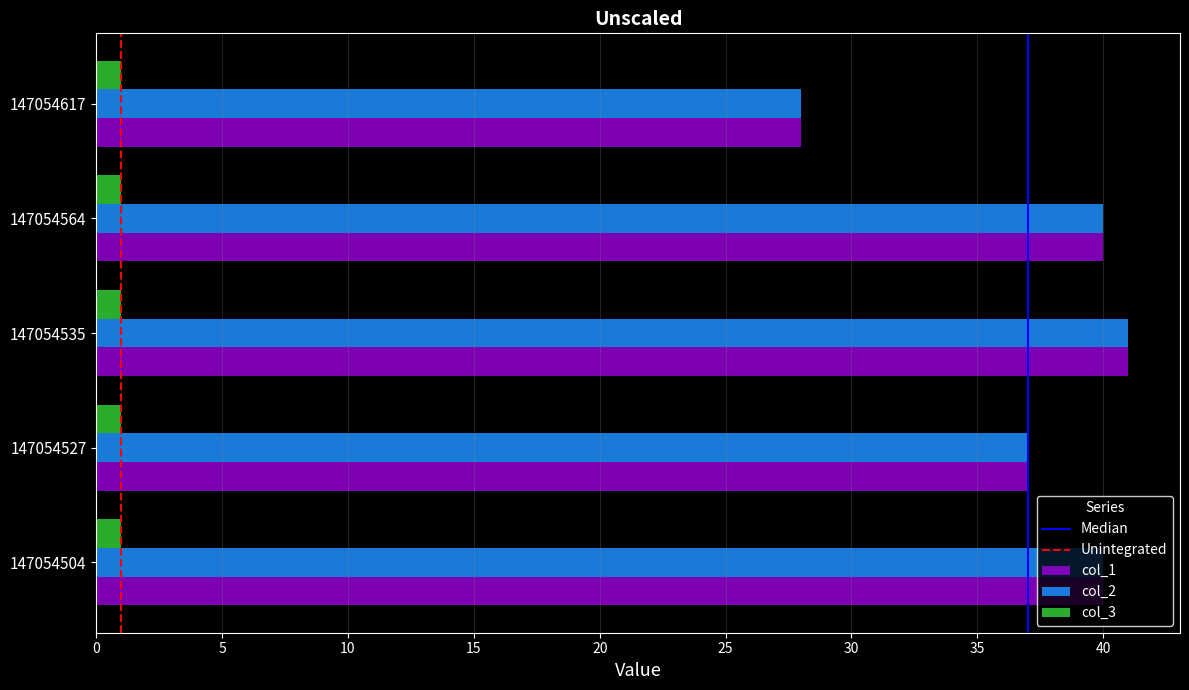

At which label is col_1 closest to 34?

147054527